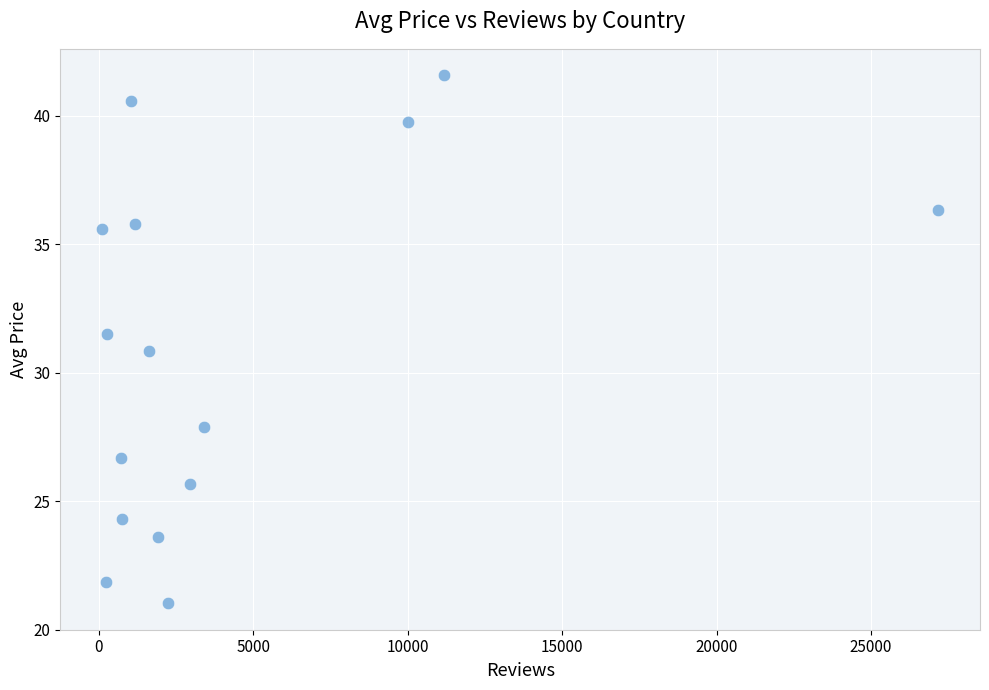

What is the range of Y values (max minus min)?

20.6